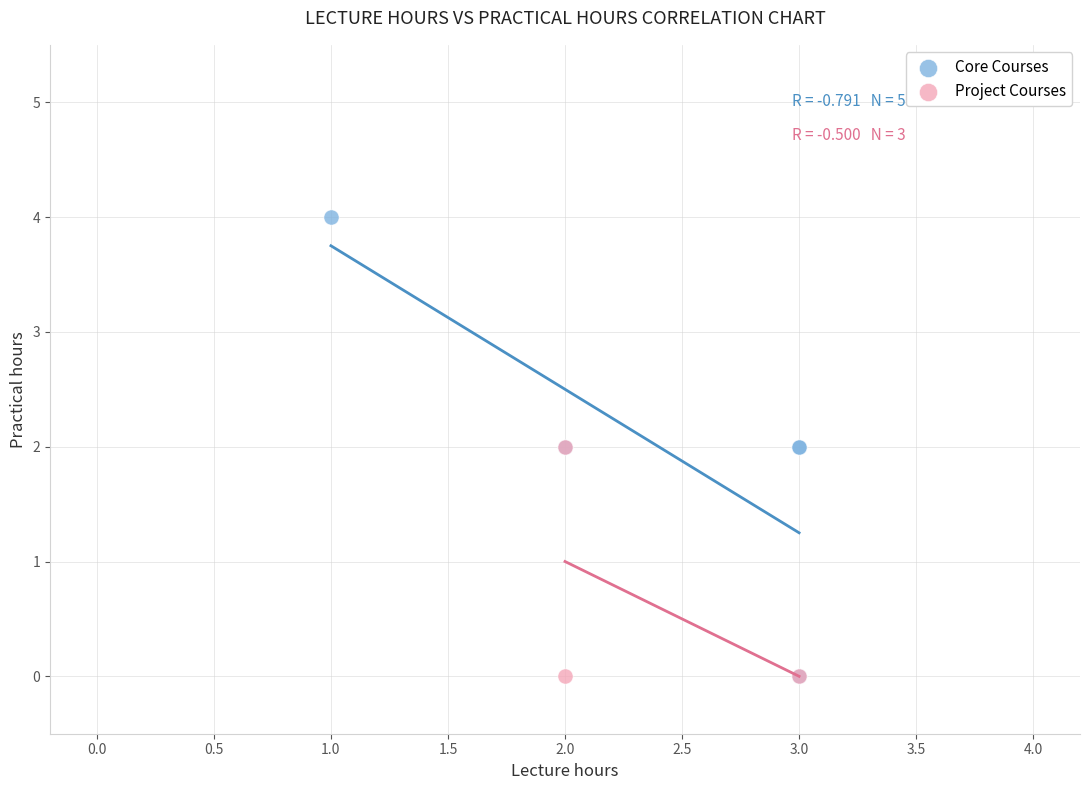

Which series contains the highest Y value?

Core Courses